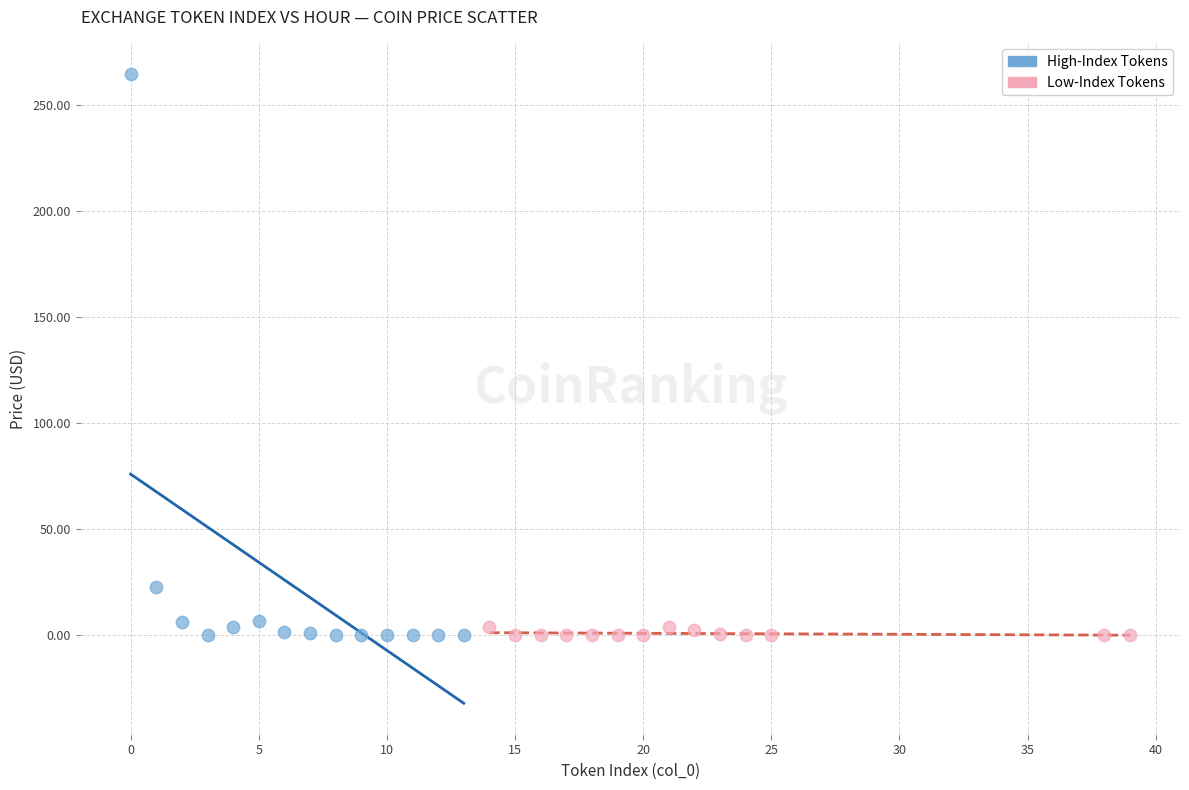

What are all the series names shown in the legend?

High-Index Tokens, Low-Index Tokens